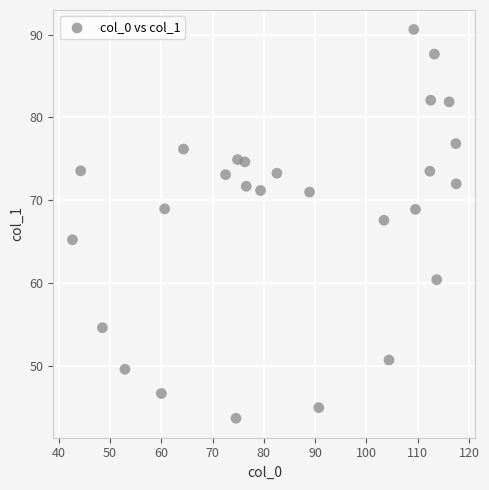

What is the range of Y values (max minus min)?

47.0